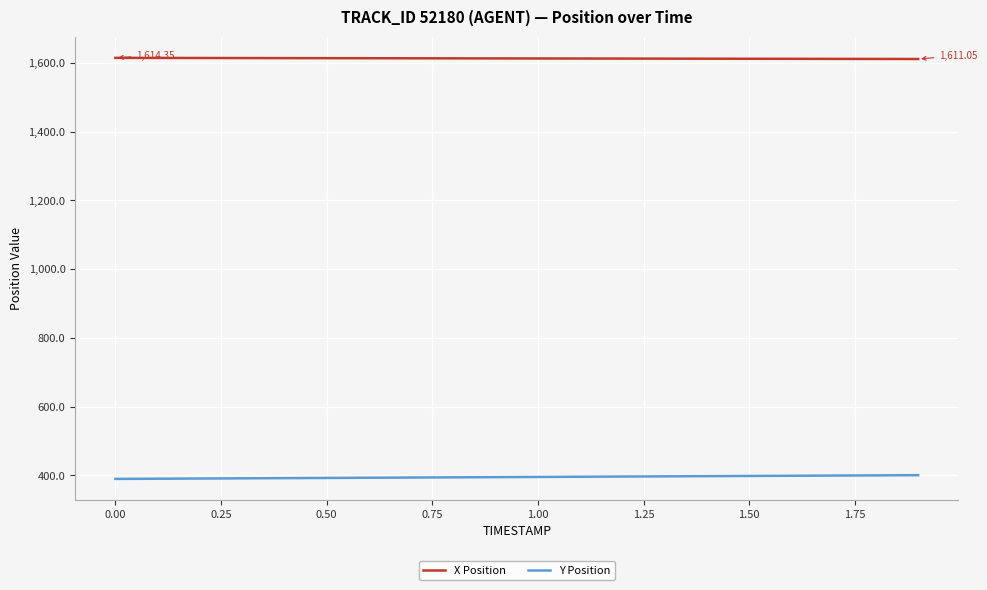

True or false: Y Position and X Position intersect in this chart.

False